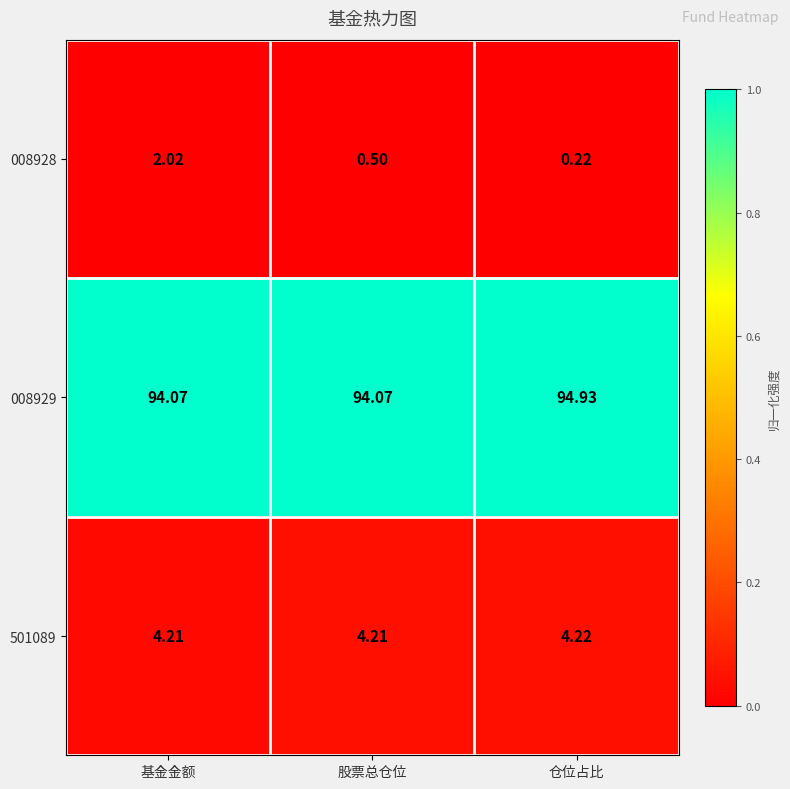

What is the difference between the highest and lowest values at 股票总仓位?

93.6